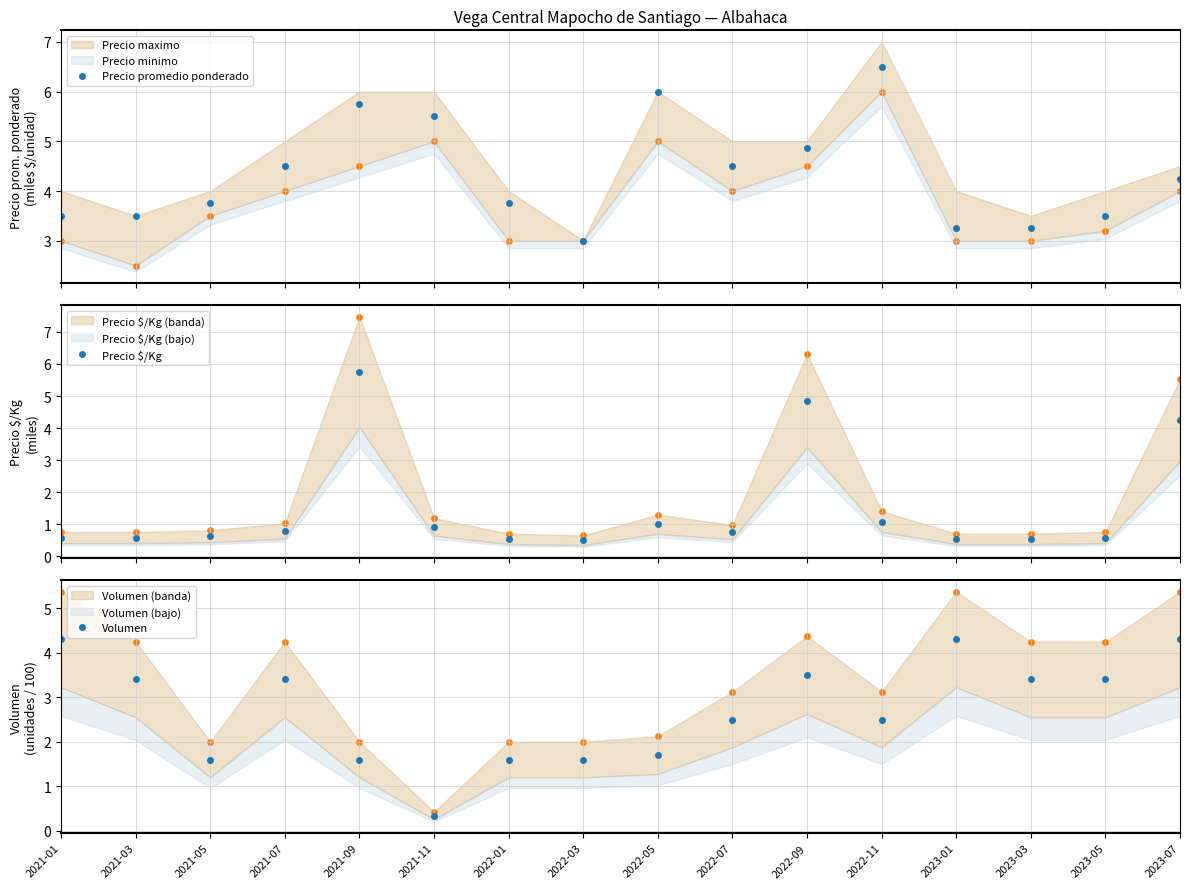

At which category is the sum across all series the highest?

2022-09